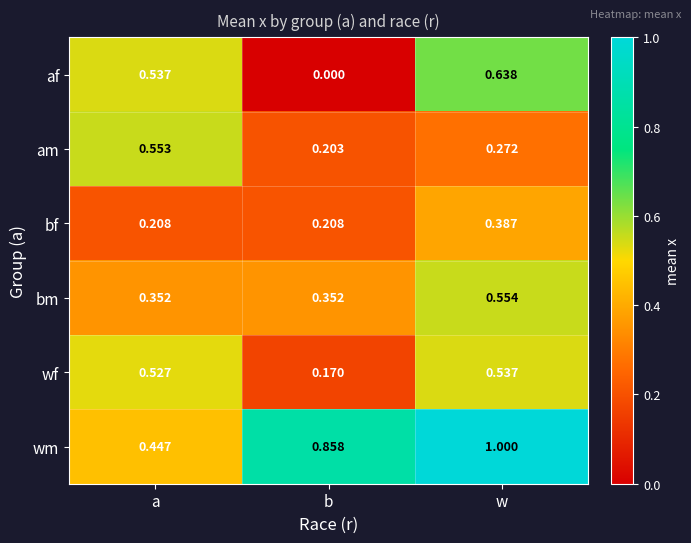

Rank the series at b from highest to lowest value.

wm, bm, bf, am, wf, af